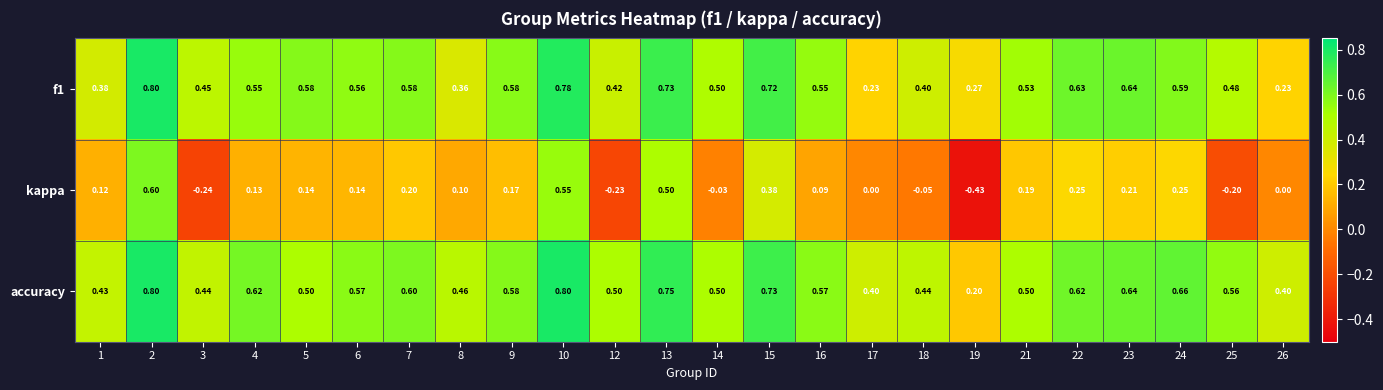

Which series has the widest spread of values?

kappa